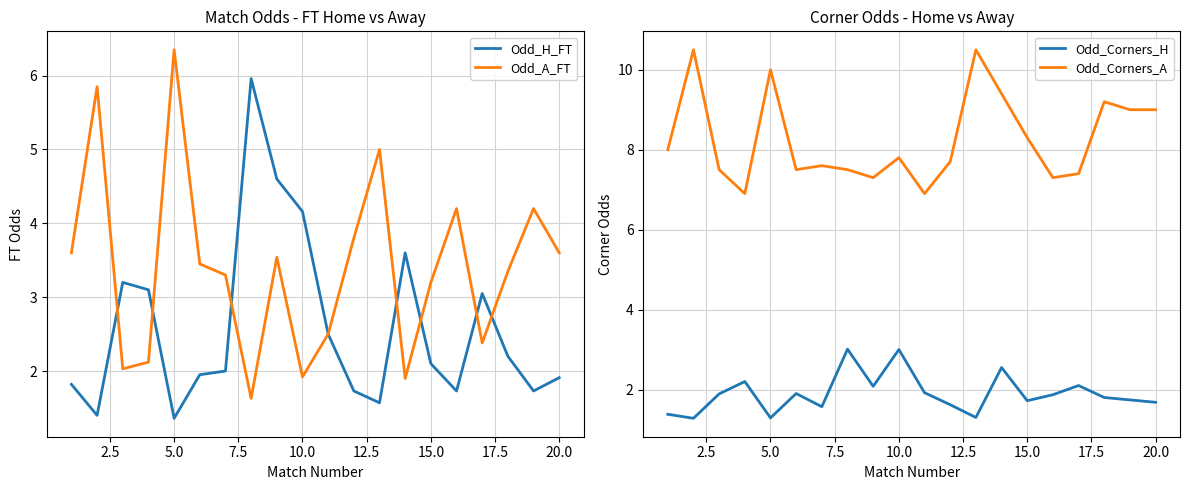

True or false: Odd_Corners_H and Odd_Corners_A intersect in this chart.

False